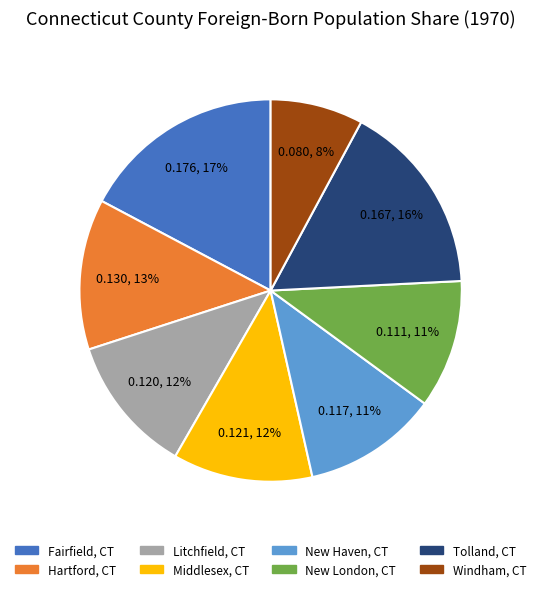

Which slice is the largest?

Fairfield, CT